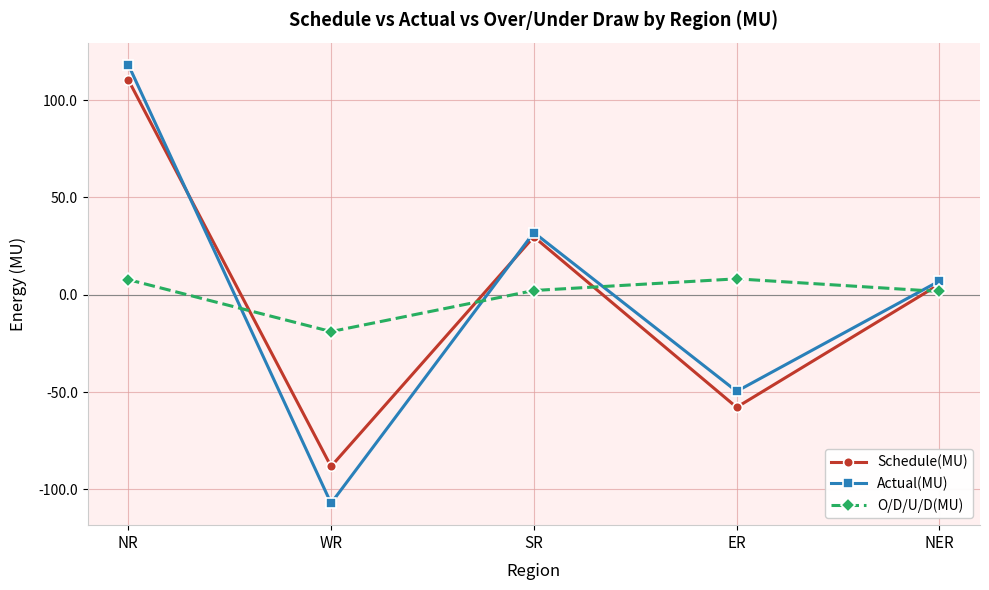

What is the total value across all series at NER?

14.2